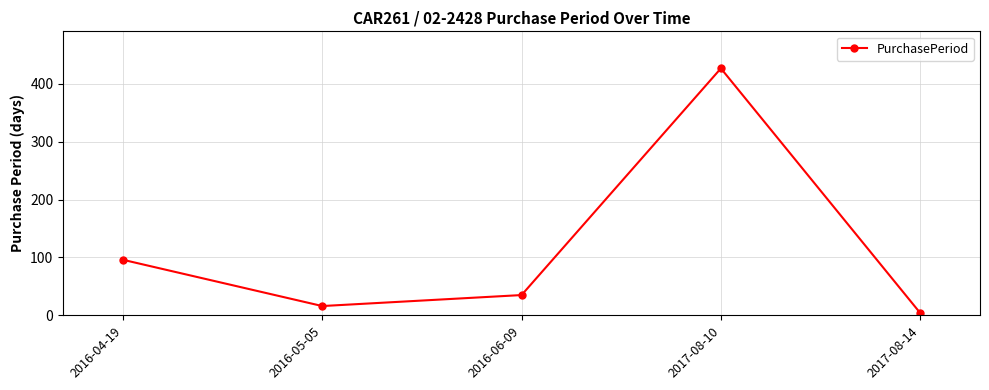

Where is the first local maximum?

2017-08-10